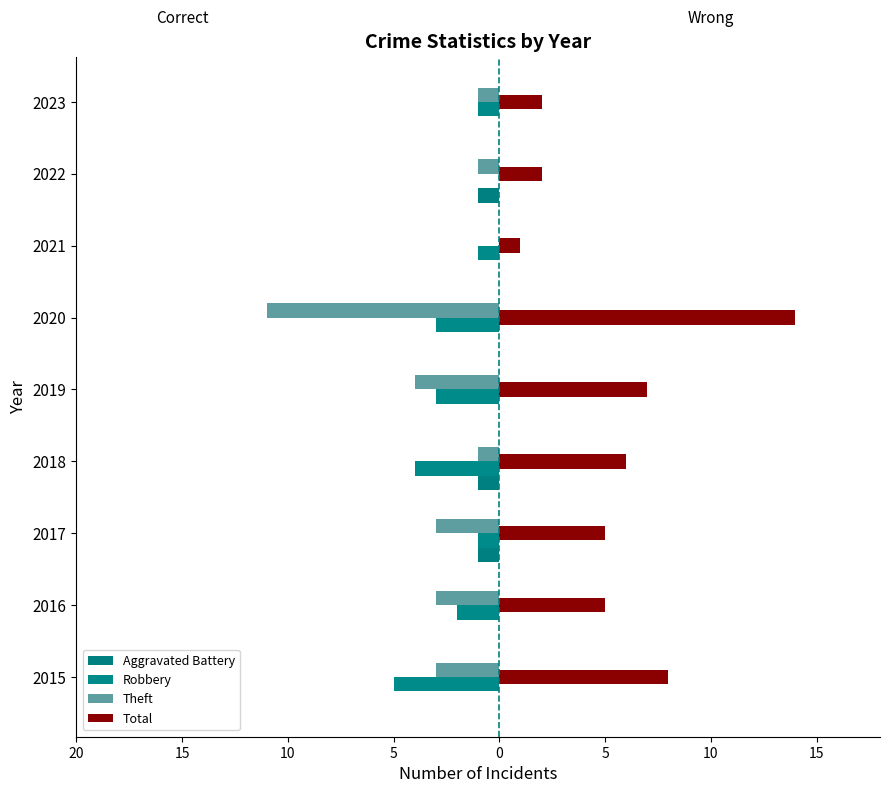

What are all the series names shown in the legend?

Aggravated Battery, Robbery, Theft, Total